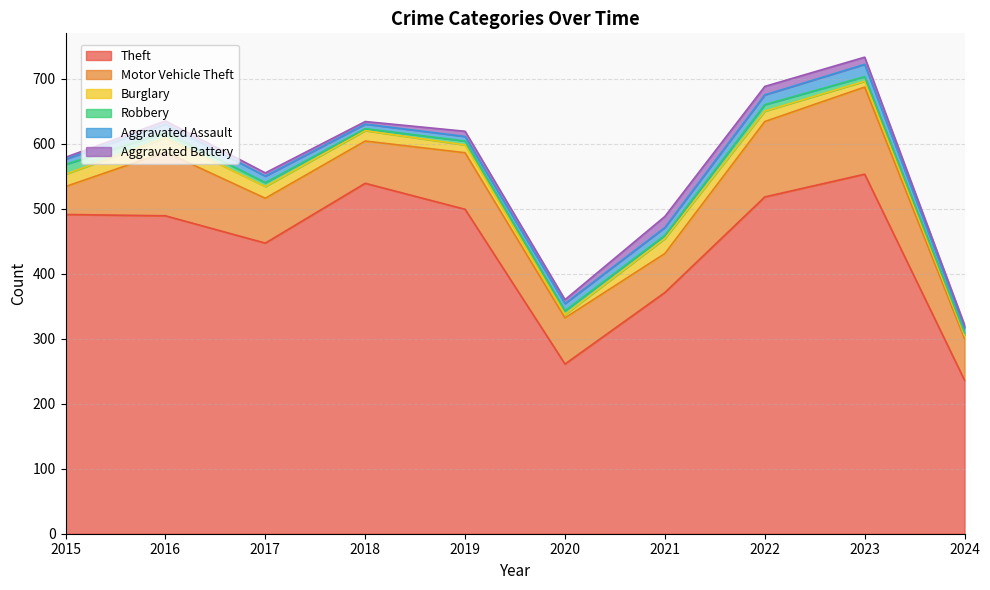

Is it true that Theft equals 116 at 2021?

False